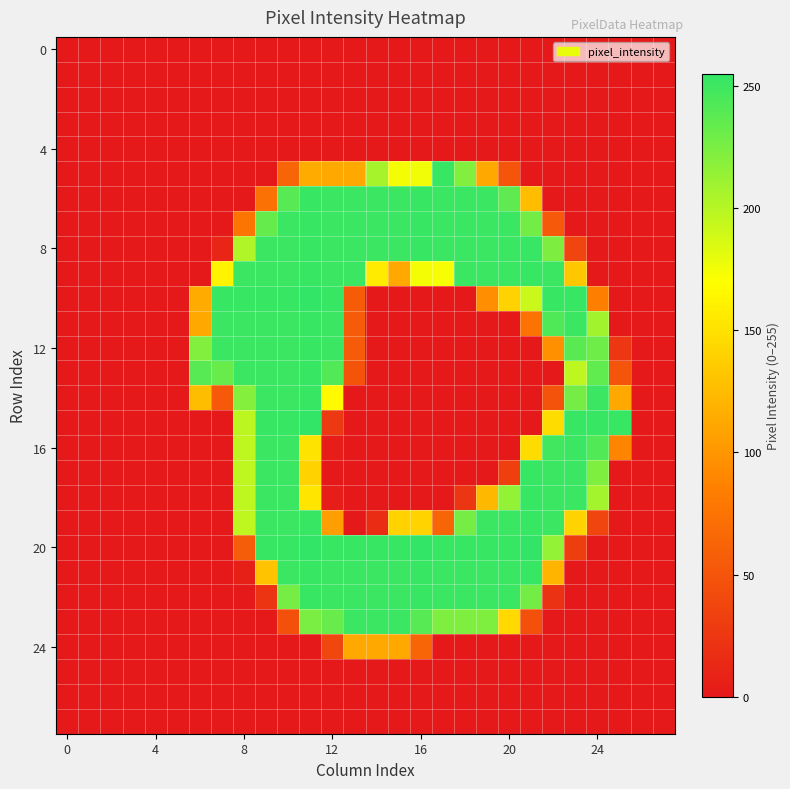

At which category is the sum across all series the highest?

10